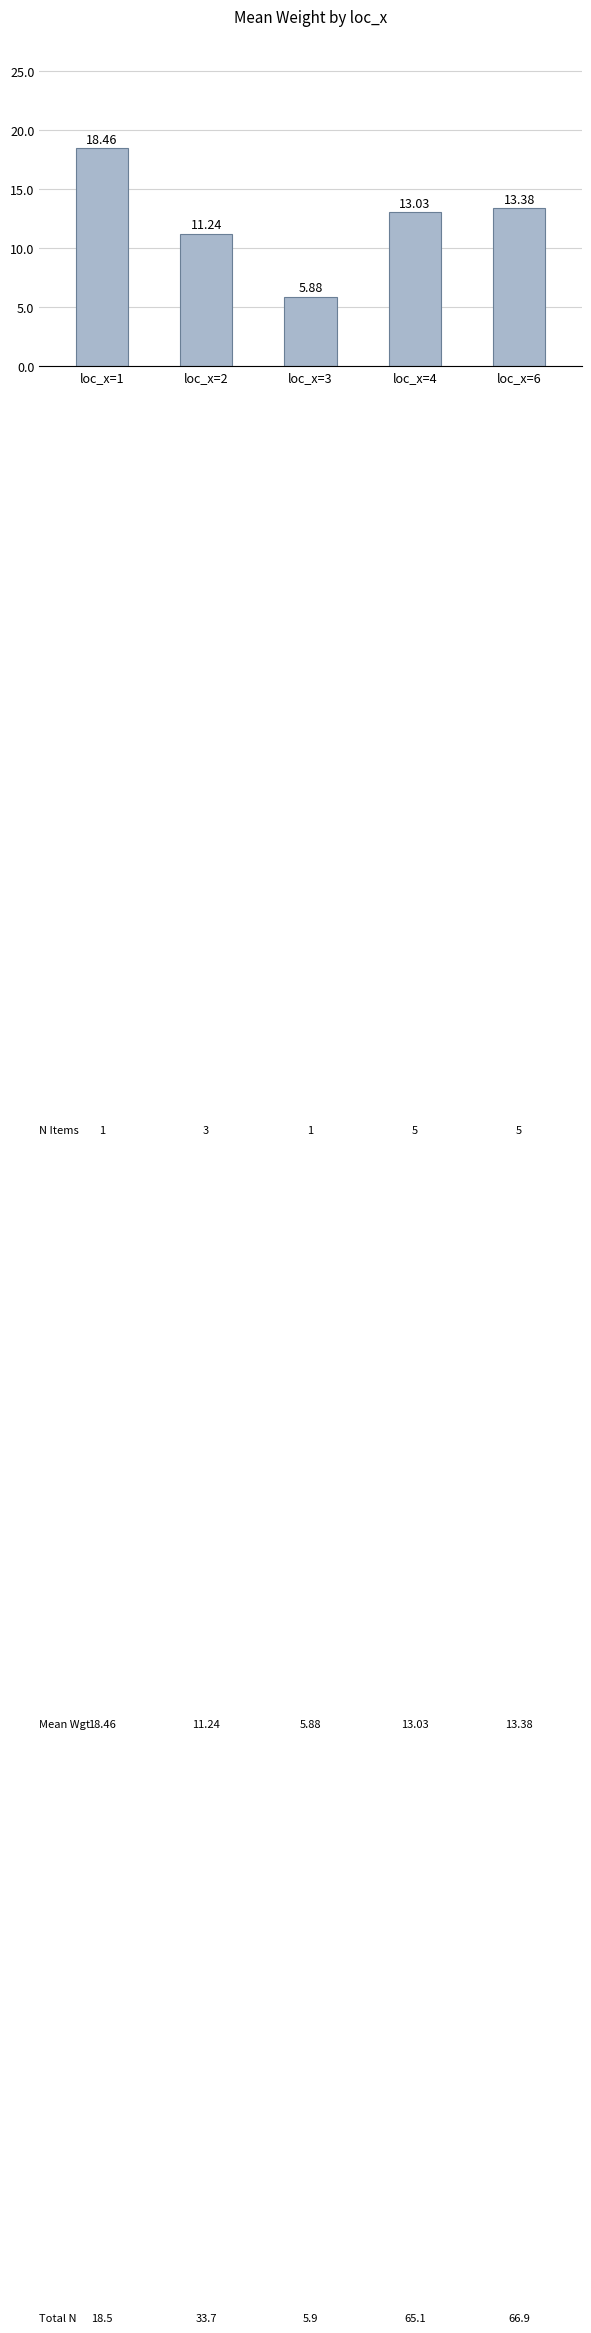

List the labels in order of value, largest first.

loc_x=1, loc_x=6, loc_x=4, loc_x=2, loc_x=3